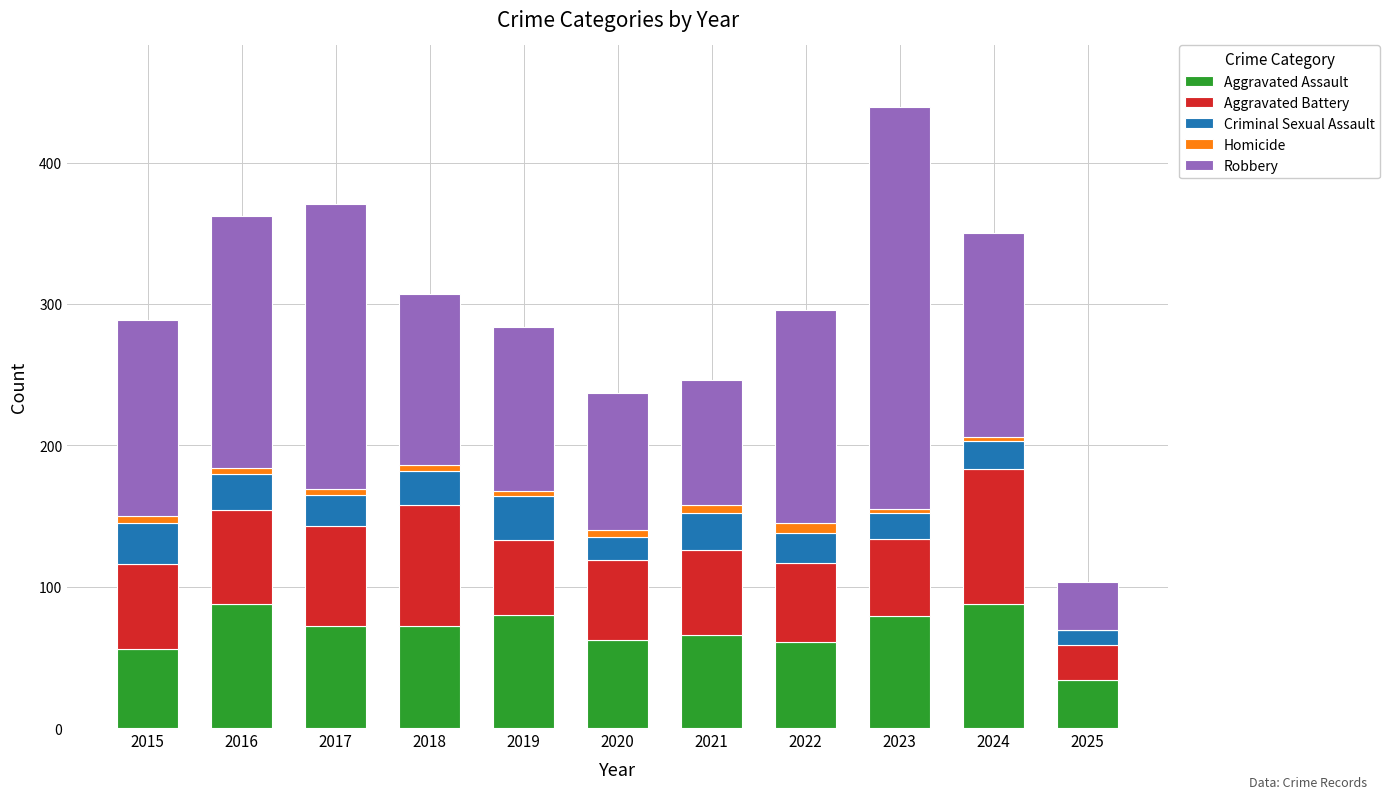

True or false: Aggravated Assault has a value of 66 at 2021.

True